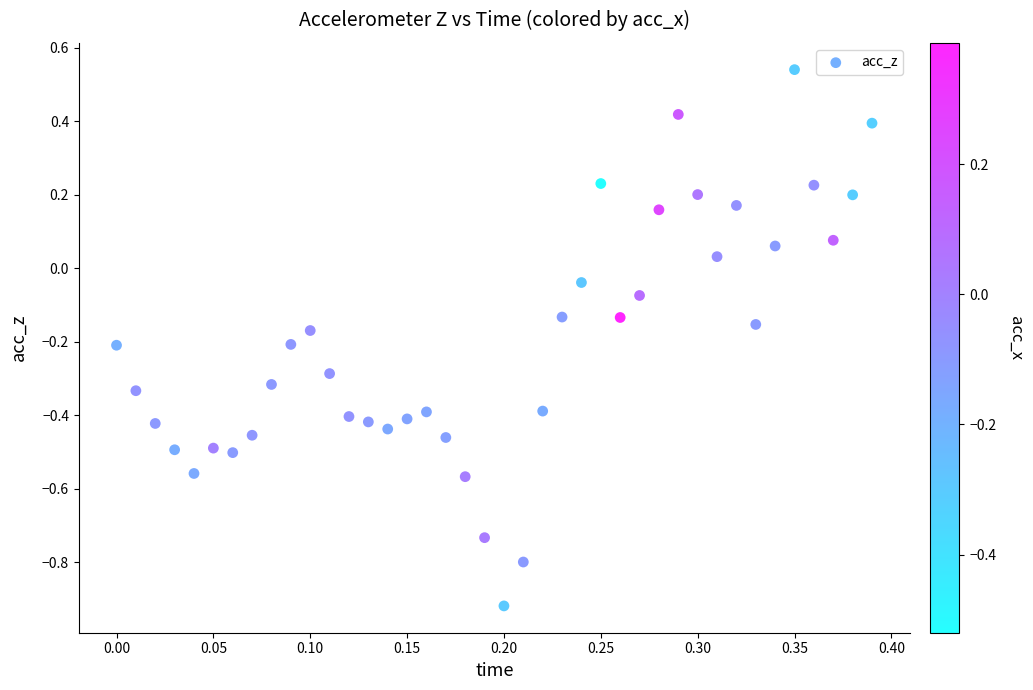

What is the range of Y values (max minus min)?

1.5